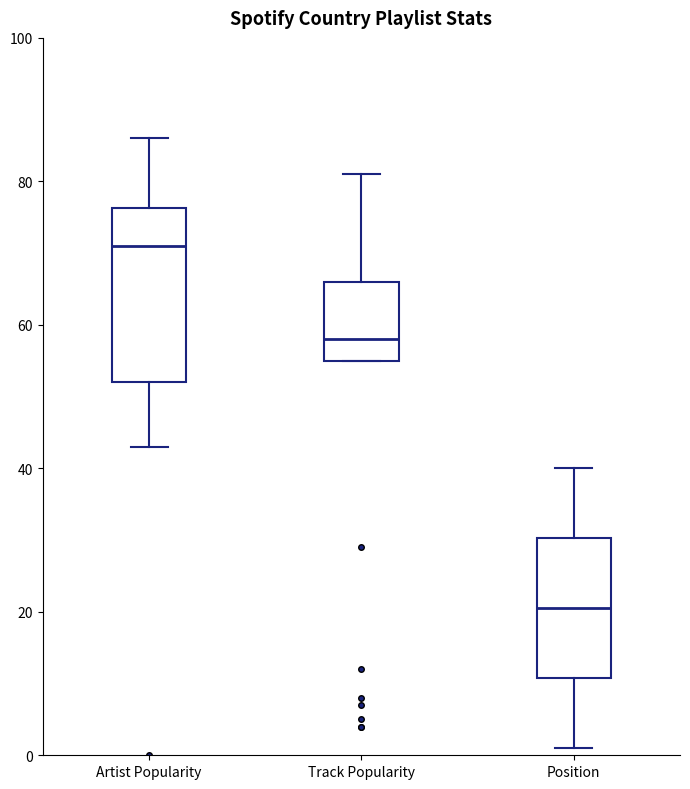

Reading left to right, read every box against the y-axis: the position of its median line, the range the box covers, and the ends of its whiskers. The values are not printed on the chart, so give them approximately, as read against the axis.

Artist Popularity: median 72, box 52 to 76, whiskers 44 to 86
Track Popularity: median 58, box 56 to 66, whiskers 56 to 82
Position: median 20, box 10 to 30, whiskers 2 to 40